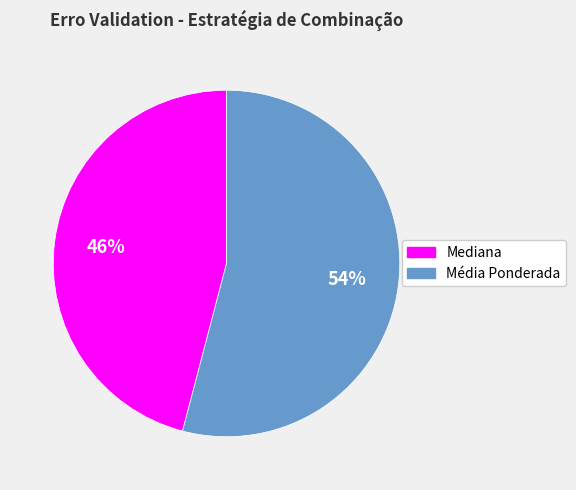

Which slice is the largest?

Média Ponderada